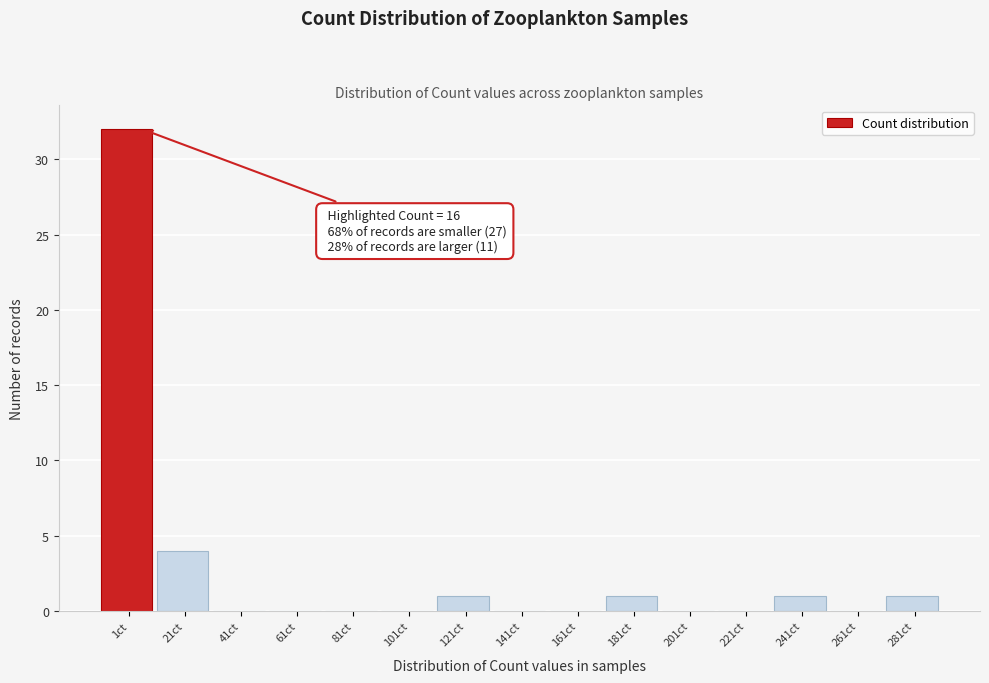

Reading right to left, extract all data points from this chart.

281ct=1	261ct=0	241ct=1	221ct=0	201ct=0	181ct=1	161ct=0	141ct=0	121ct=1	101ct=0	81ct=0	61ct=0	41ct=0	21ct=4	1ct=32